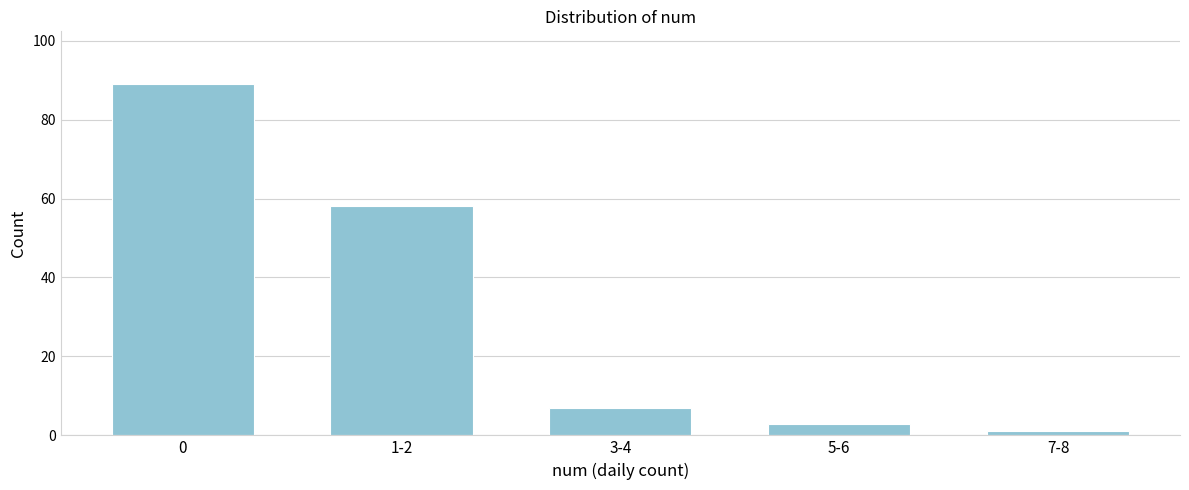

Reading left to right, transcribe all the data shown in this chart.

0=89	1-2=58	3-4=7	5-6=3	7-8=1